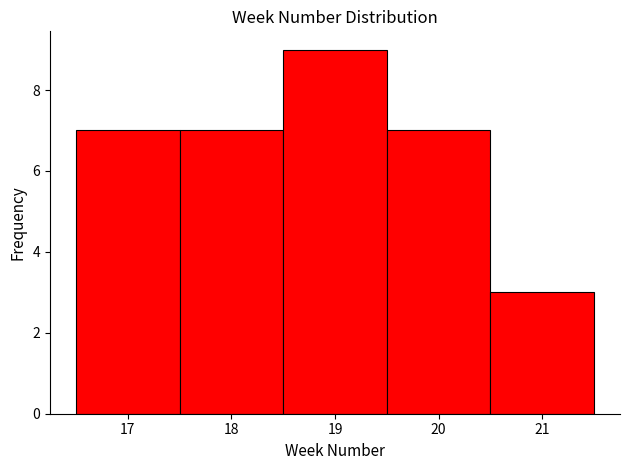

What is the height of the bar covering 18.5 to 19.5 on the x-axis? The values are not printed on the chart, so give them approximately, as read against the axis.

9